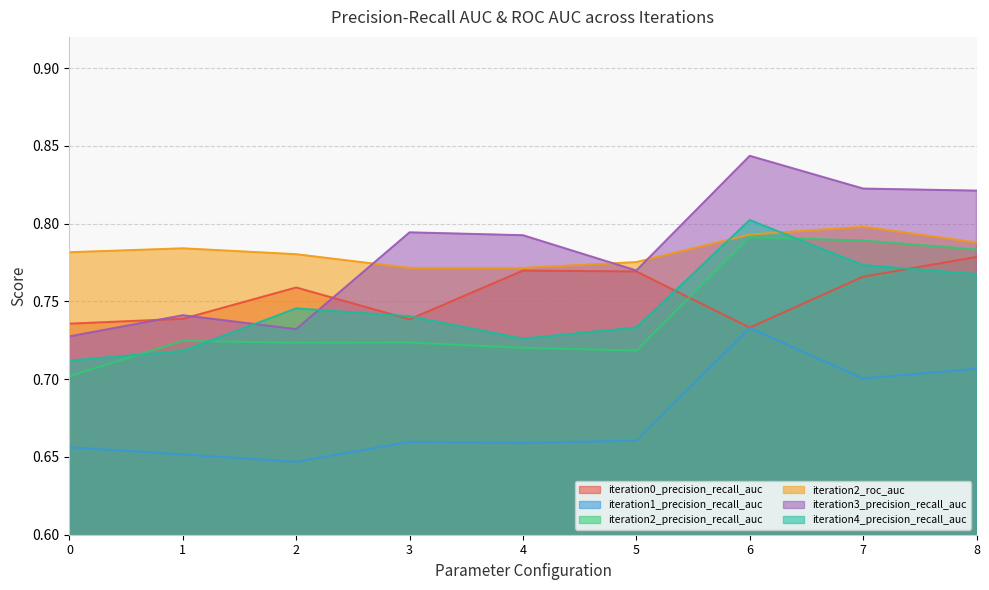

The value of iteration2_precision_recall_auc at 5 is 0.2. True or false?

False